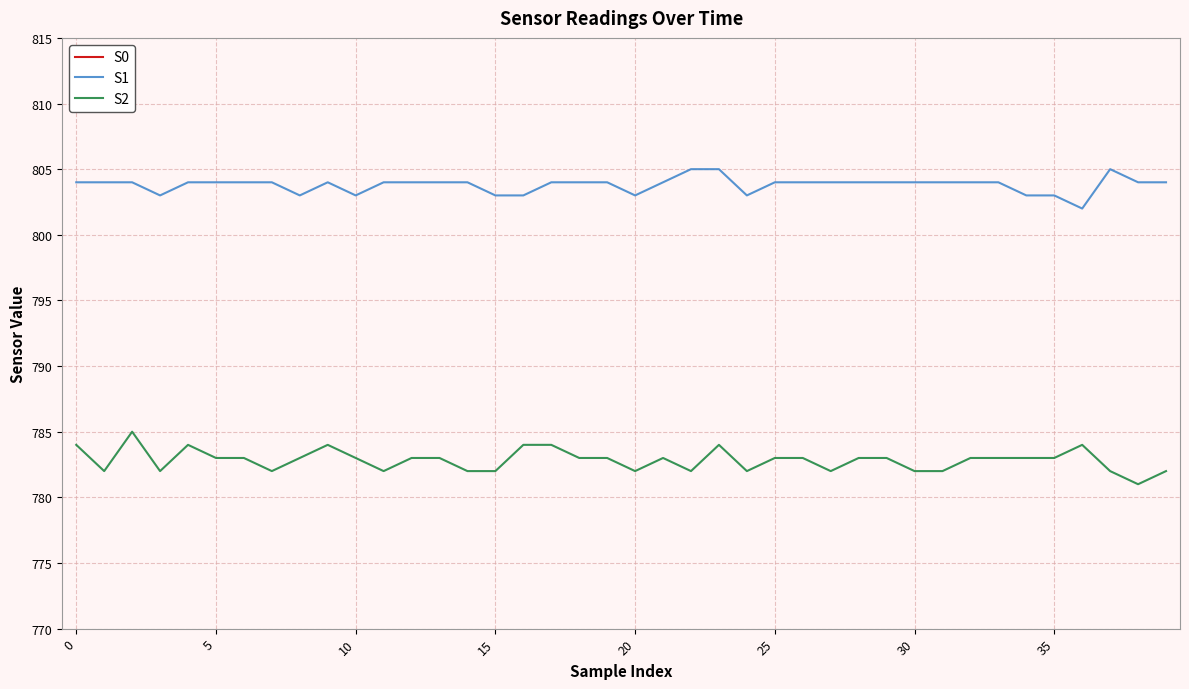

What is the difference between the maximum and minimum values in the S0 series?

3